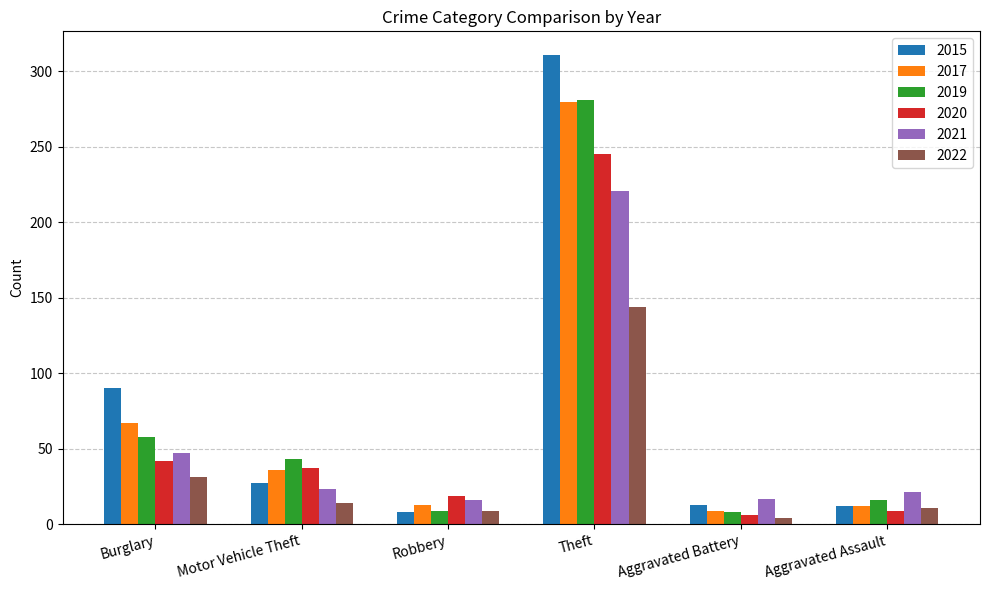

What is the label of the 4th bar from the left?

Theft